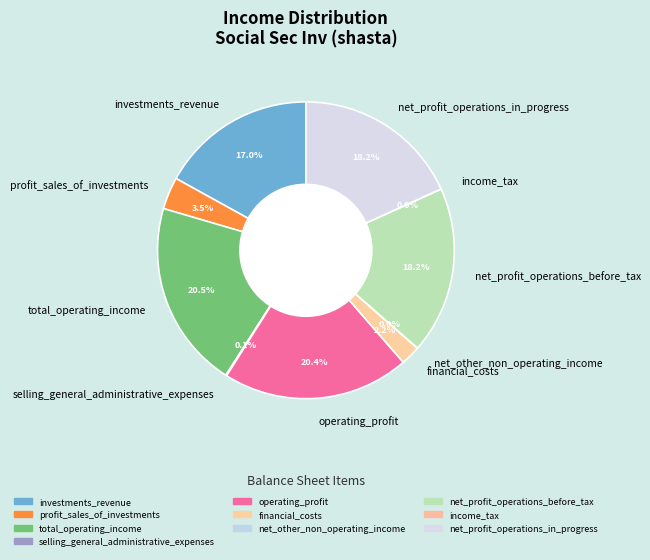

Is there any slice that represents more than half of the pie?

No